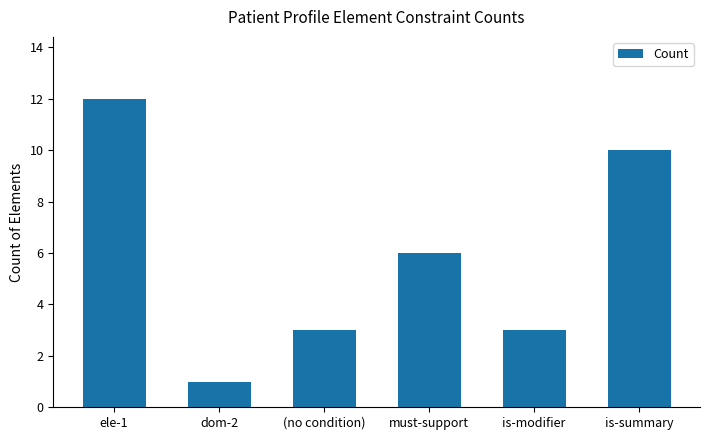

Approximately how many times larger is the value at dom-2 compared to is-summary?

0.1